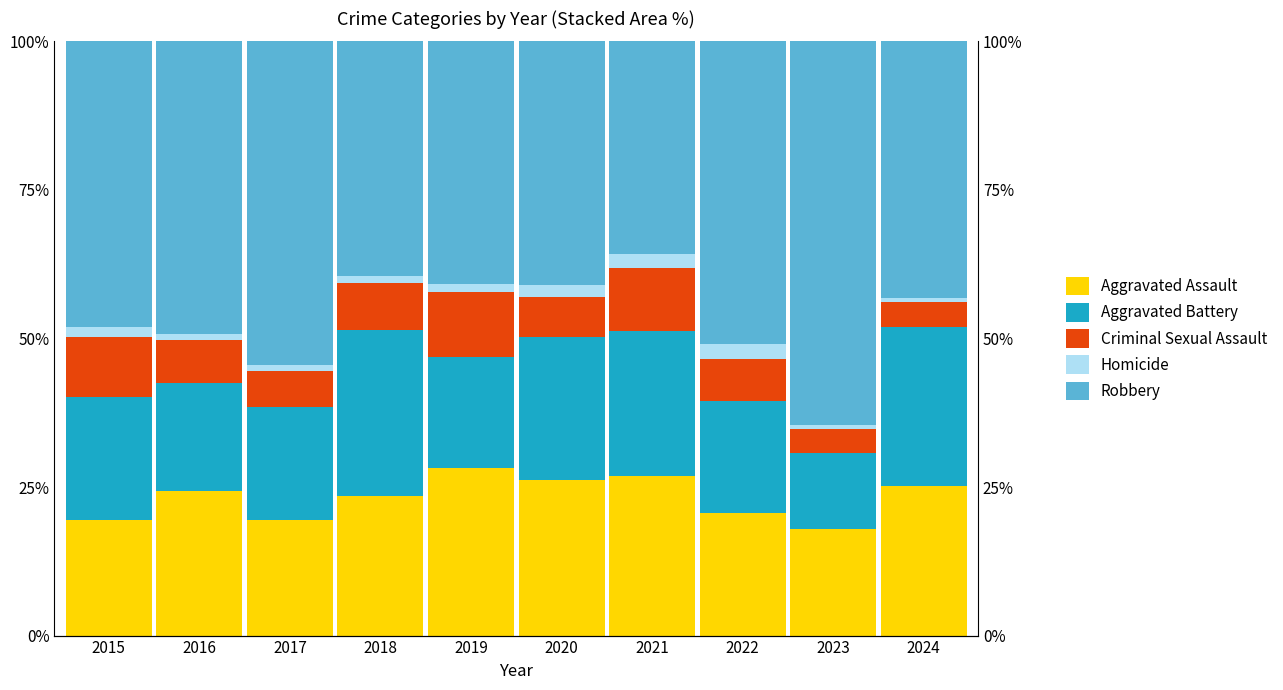

What is the approximate value of Homicide at 2020?

2.1